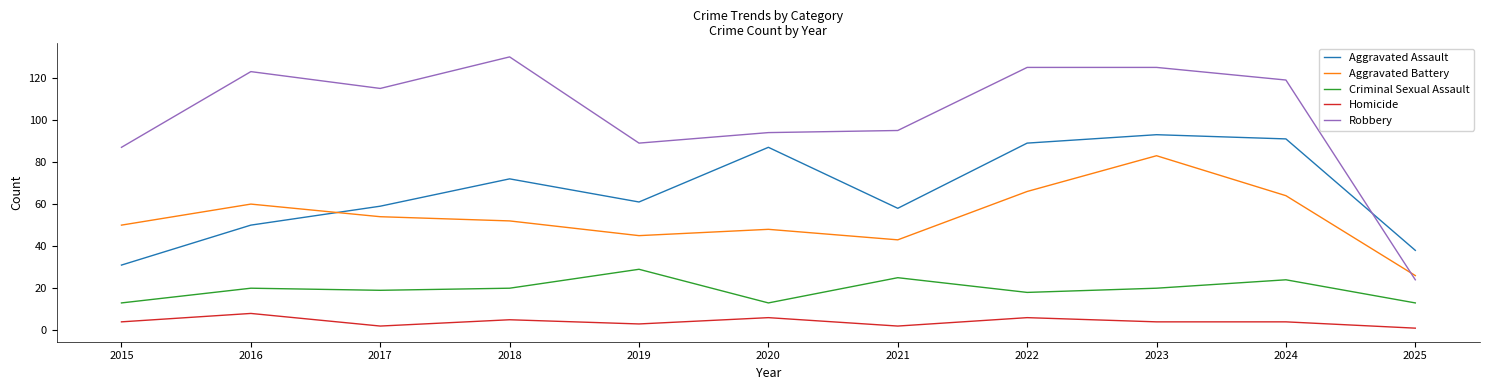

Reading left to right, what are all the values shown in this chart?

Aggravated Assault: 31	50	59	72	61	87	58	89	93	91	38
Aggravated Battery: 50	60	54	52	45	48	43	66	83	64	26
Criminal Sexual Assault: 13	20	19	20	29	13	25	18	20	24	13
Homicide: 4	8	2	5	3	6	2	6	4	4	1
Robbery: 87	123	115	130	89	94	95	125	125	119	24